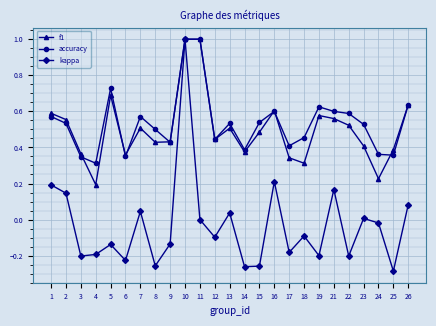

At which label does kappa reach its minimum?

25